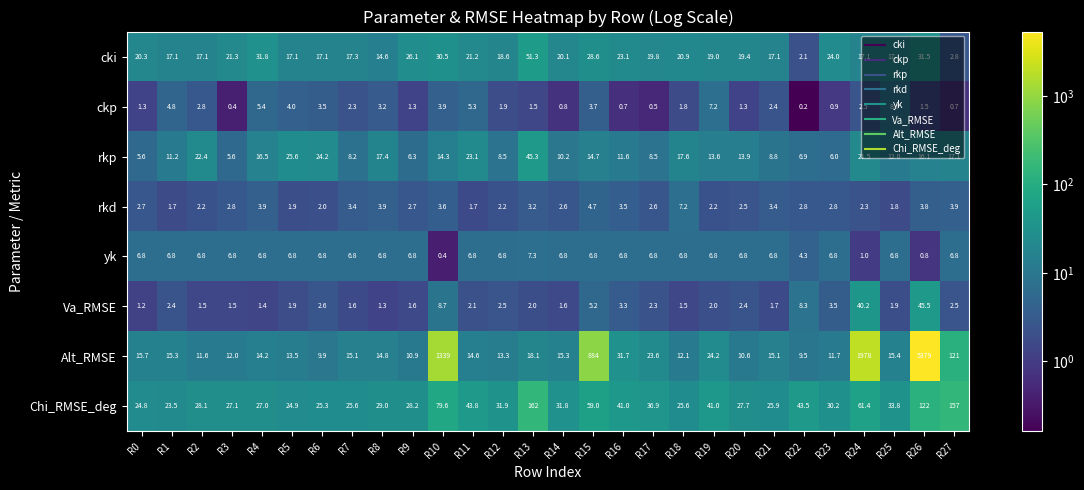

At which label does Alt_RMSE first exceed 15?

R0